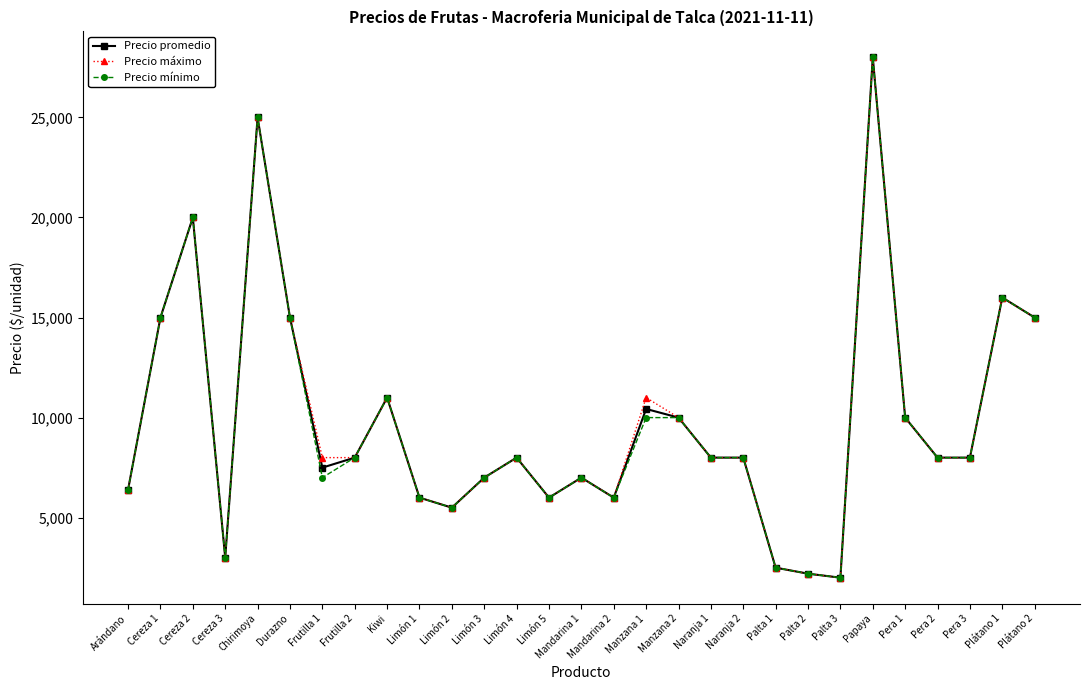

What is the difference between the maximum and minimum values in the Precio mínimo series?

26000